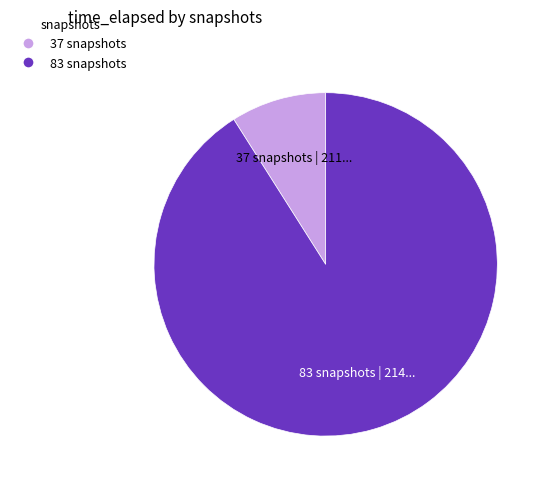

The 37 snapshots slice represents 2% of the pie. True or false?

False